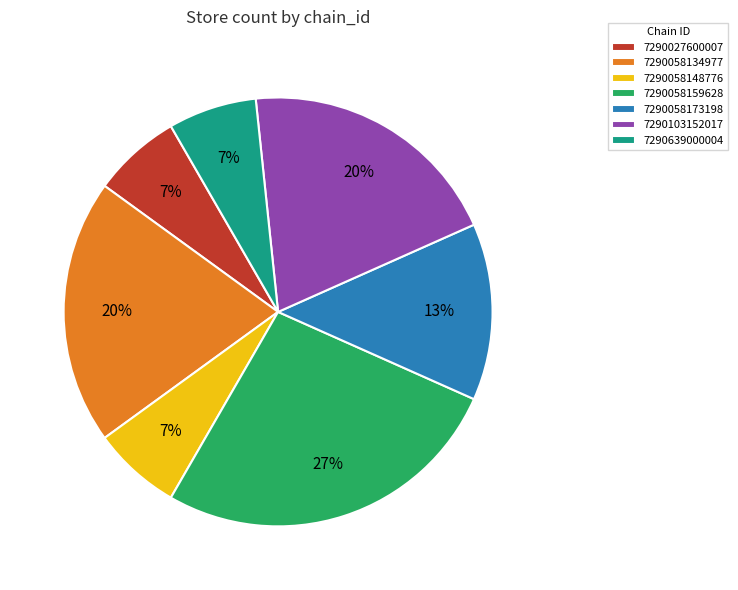

To the nearest percent, what portion does 7290027600007 represent?

7%